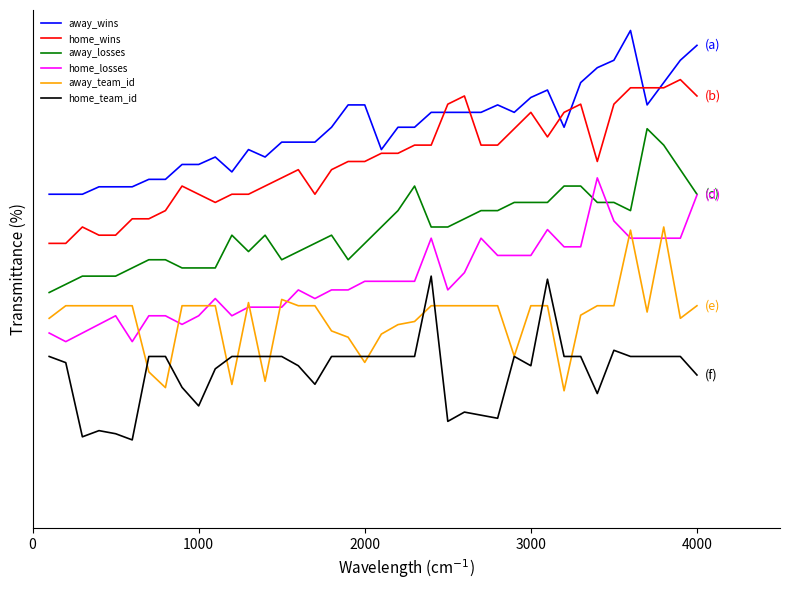

Is this an area chart (filled region under the line)?

No